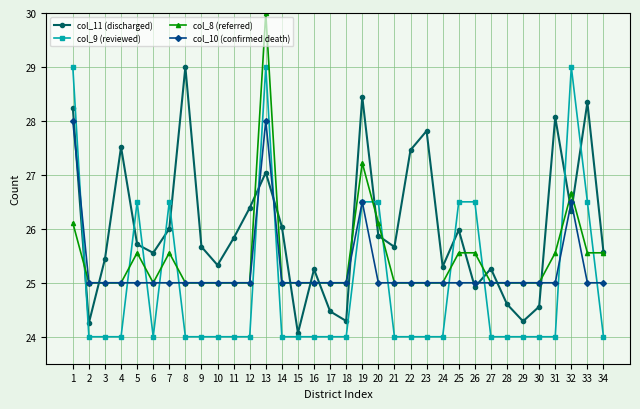

Which series has the largest range (max minus min)?

col_9 (reviewed)